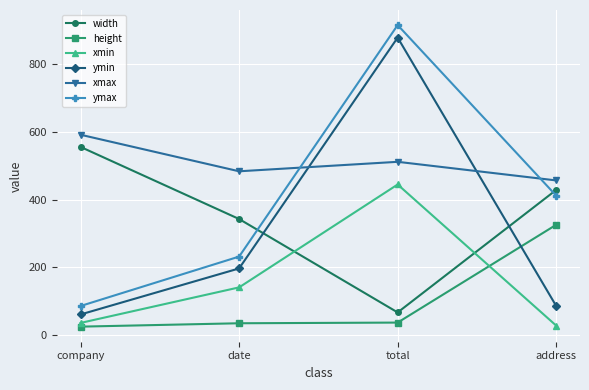

What position from the left is company?

1